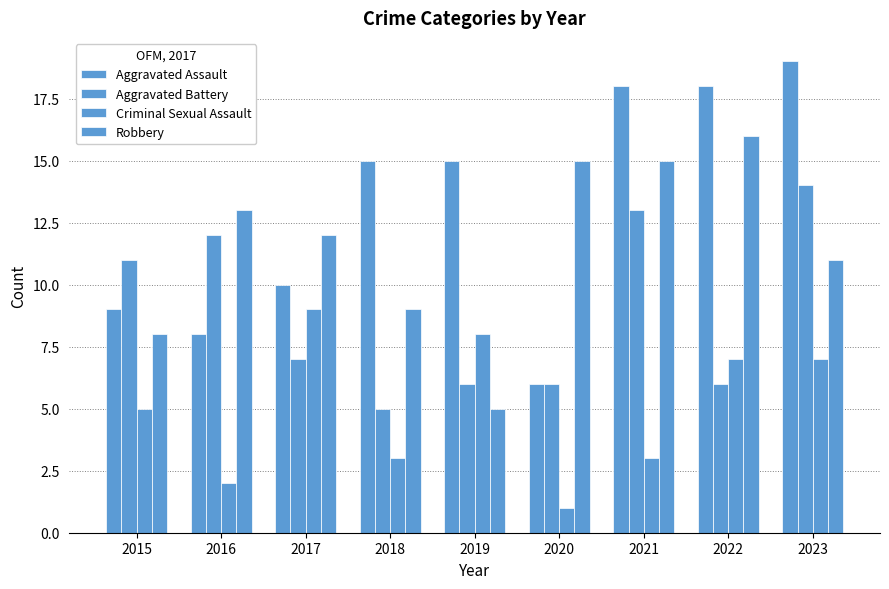

The value of Aggravated Battery at 2018 is 1. True or false?

False